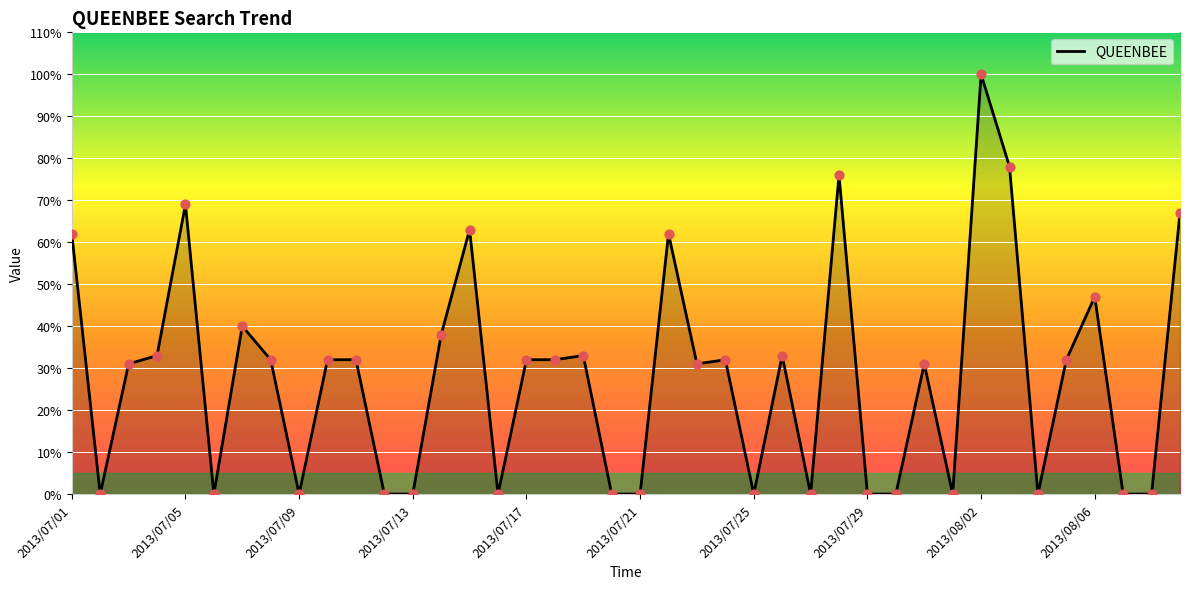

What is the difference between the maximum and minimum values?

100